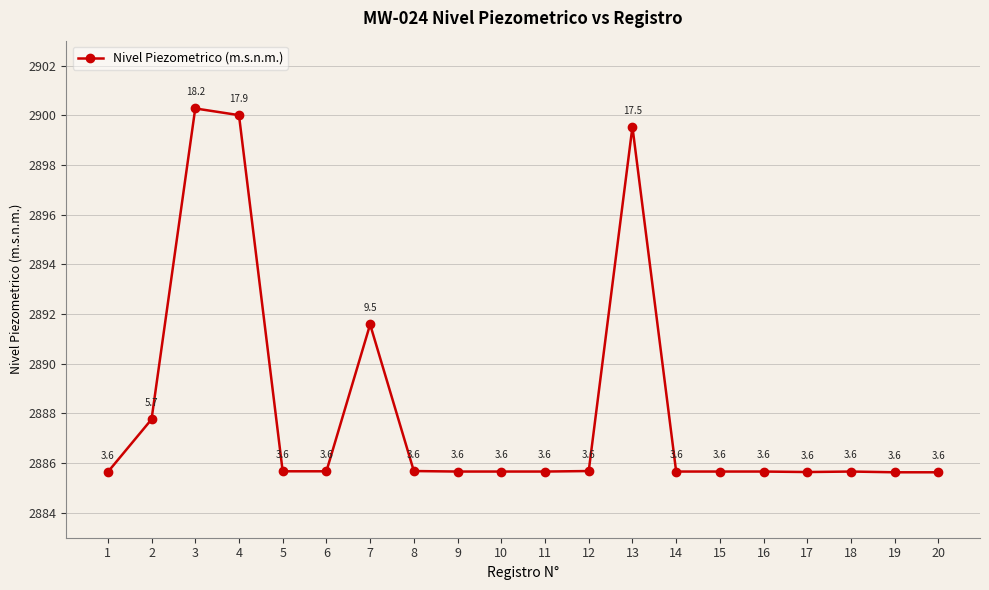

What is the value of the 19th point from the left?

2885.6